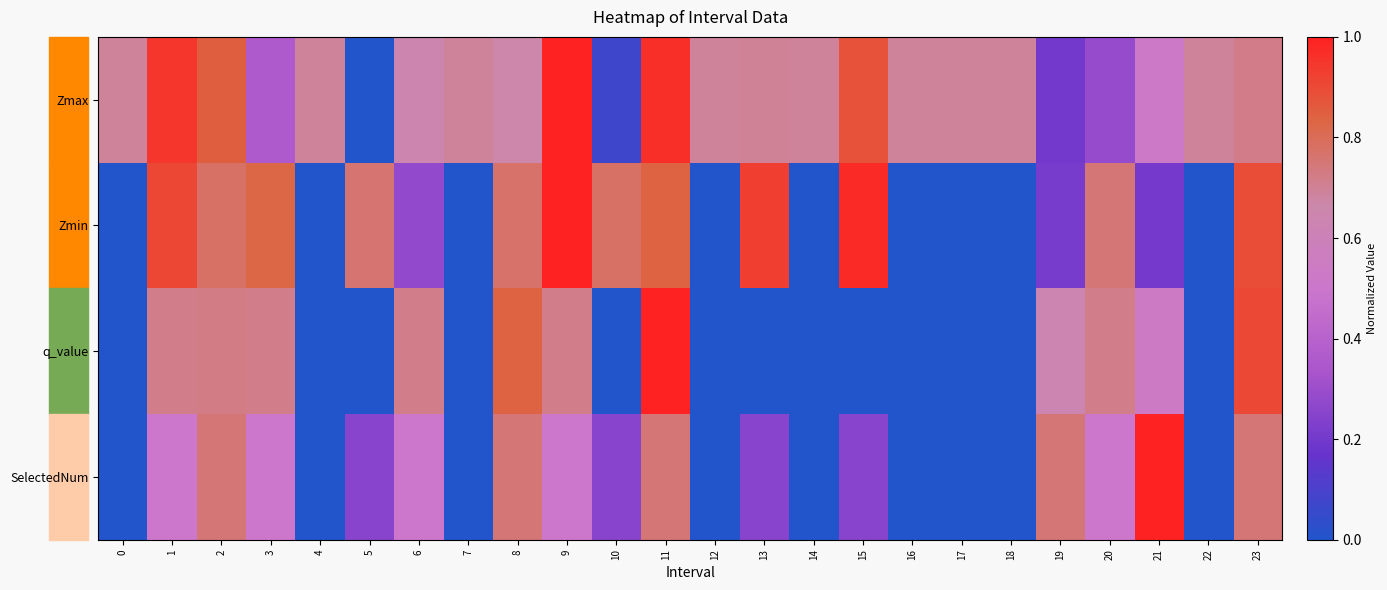

At which category is the sum across all series the highest?

11